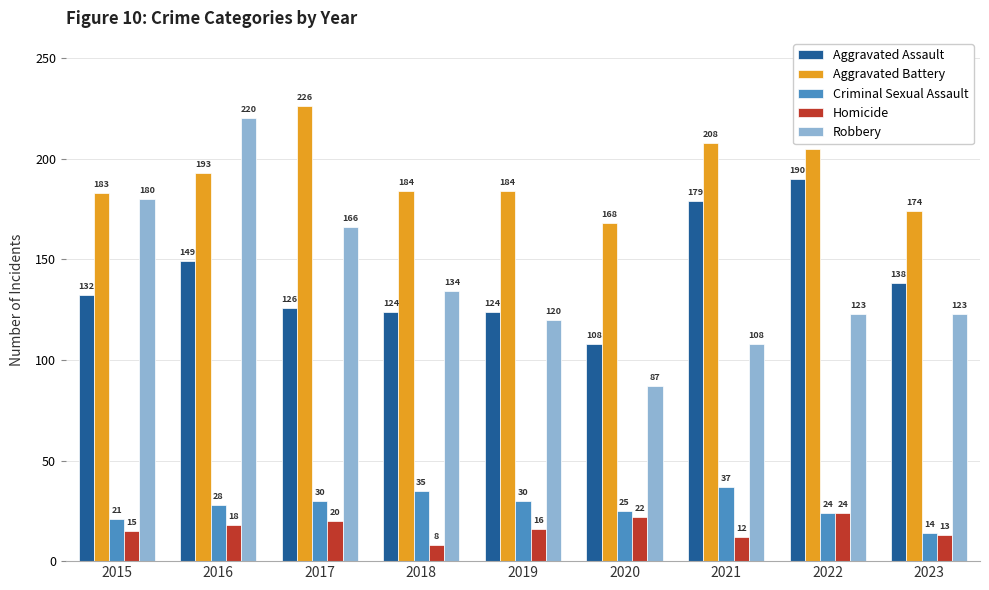

The Robbery series shows 73 at 2018. True or false?

False